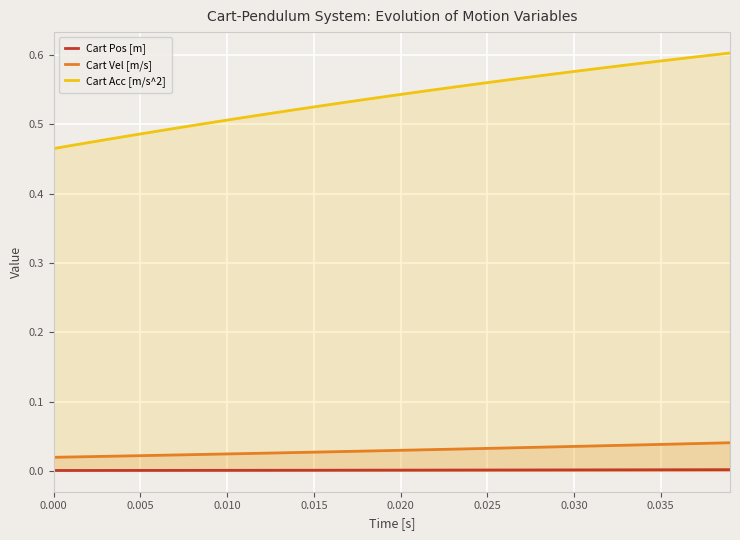

True or false: Cart Acc [m/s^2] has a value of 0.2 at 0.020.

False